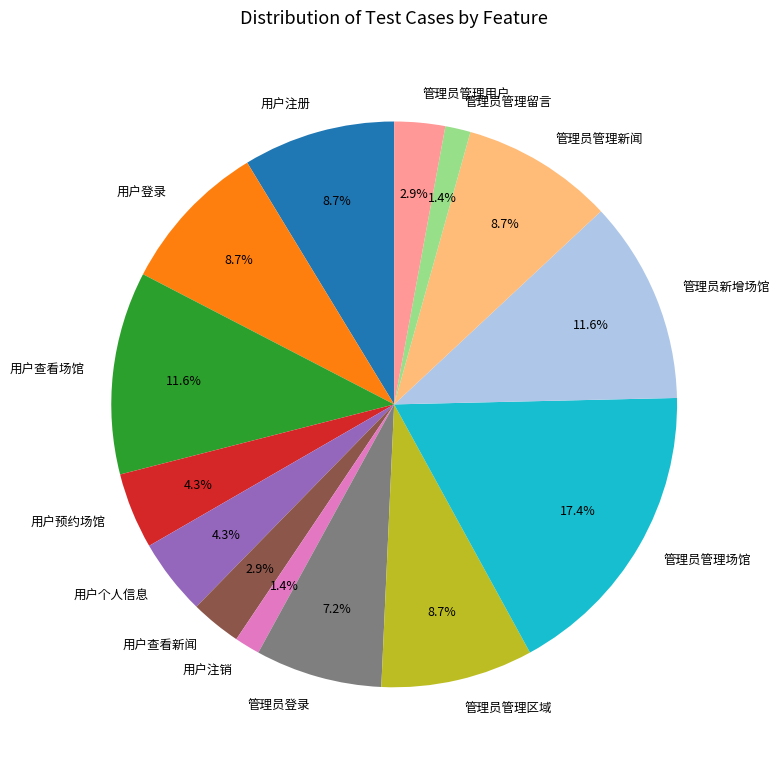

What is the ratio of the value at 用户注销 to the value at 管理员新增场馆?

0.1